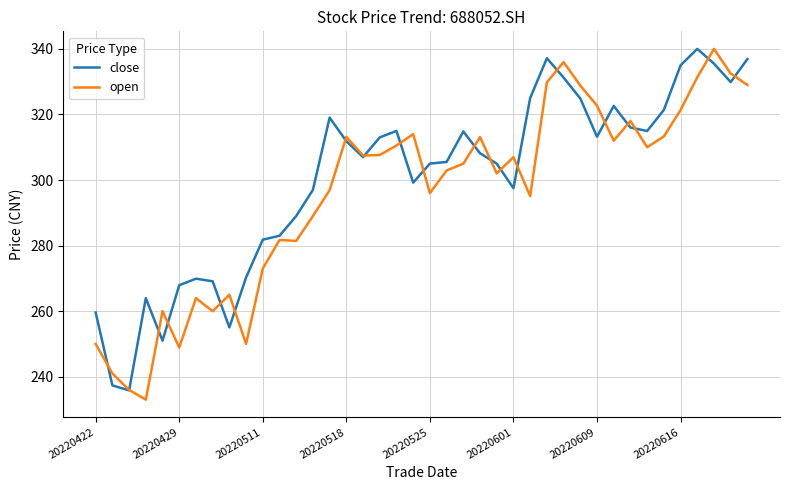

What is the lowest value of the open series?

233.0